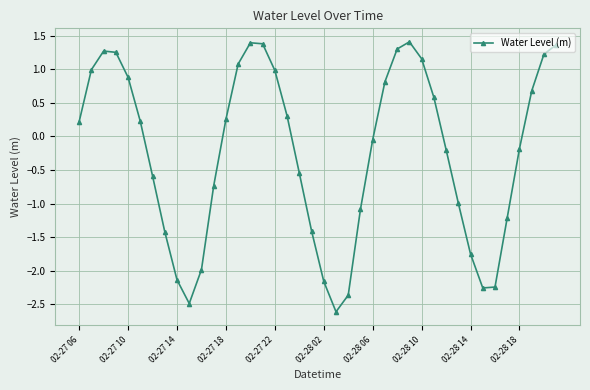

Is this an area chart (filled region under the line)?

No